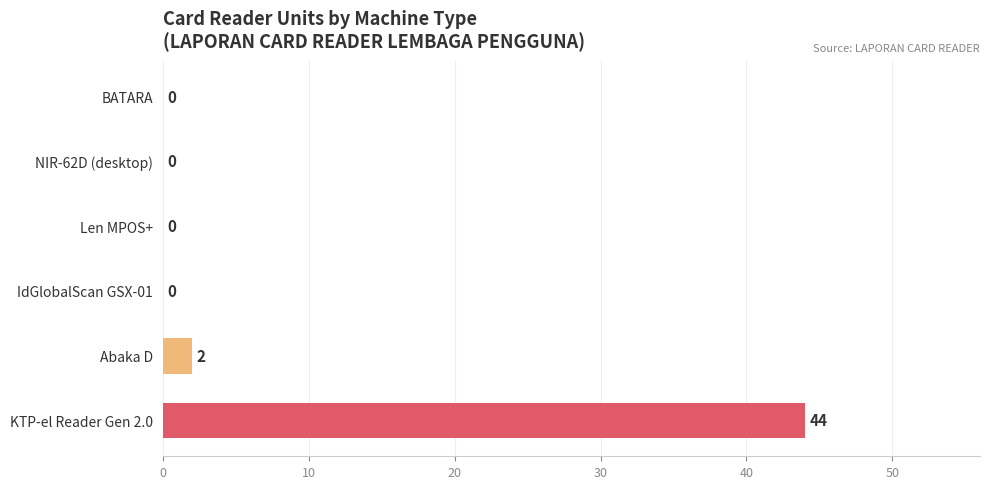

The value at KTP-el Reader Gen 2.0 is 69. True or false?

False